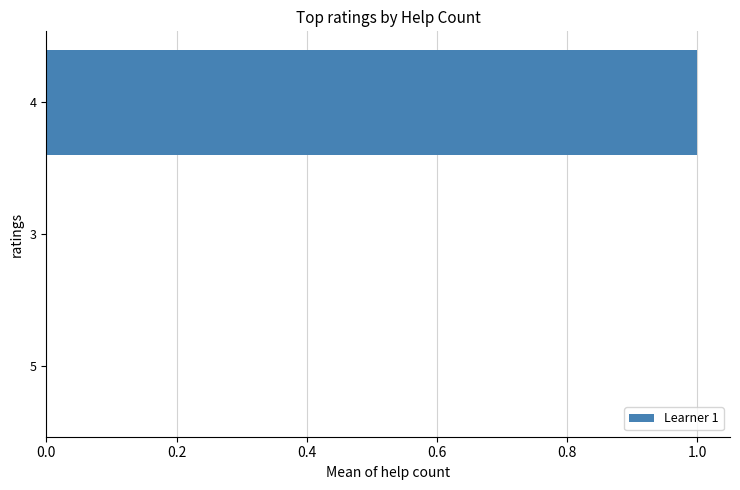

Are the bars horizontal?

Yes